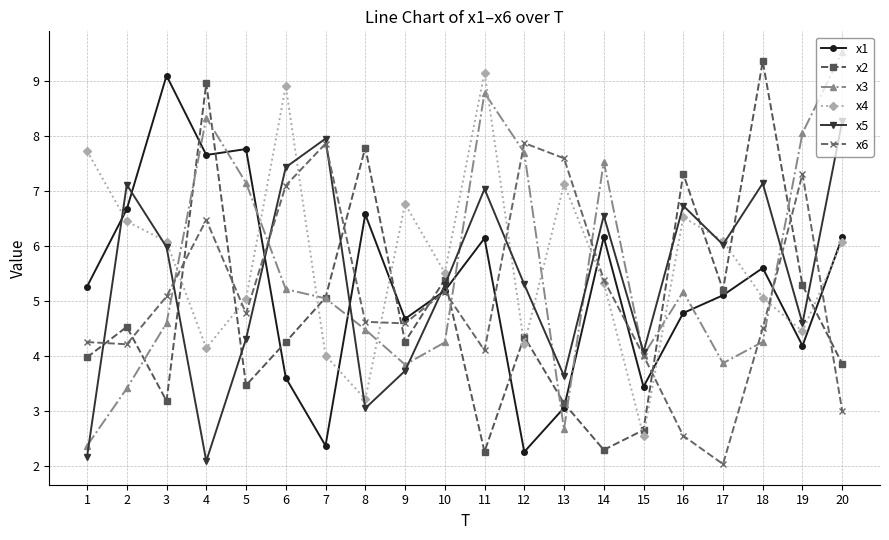

Is the value of x6 at 16 greater than the value of x3 at 15?

No